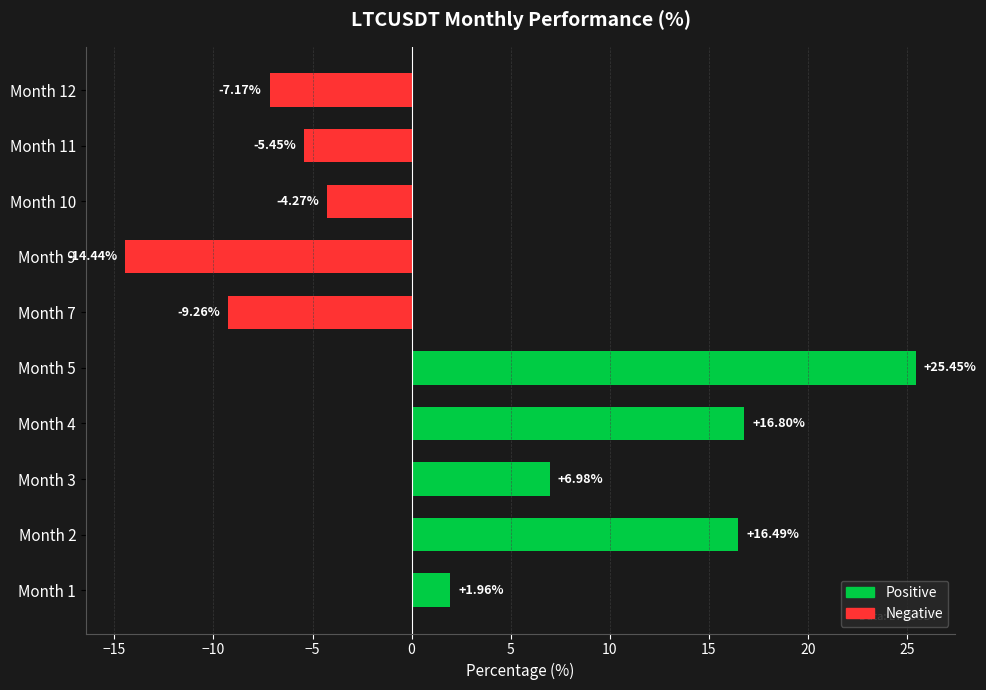

Approximately how many times larger is the value at Month 5 compared to Month 2?

1.5